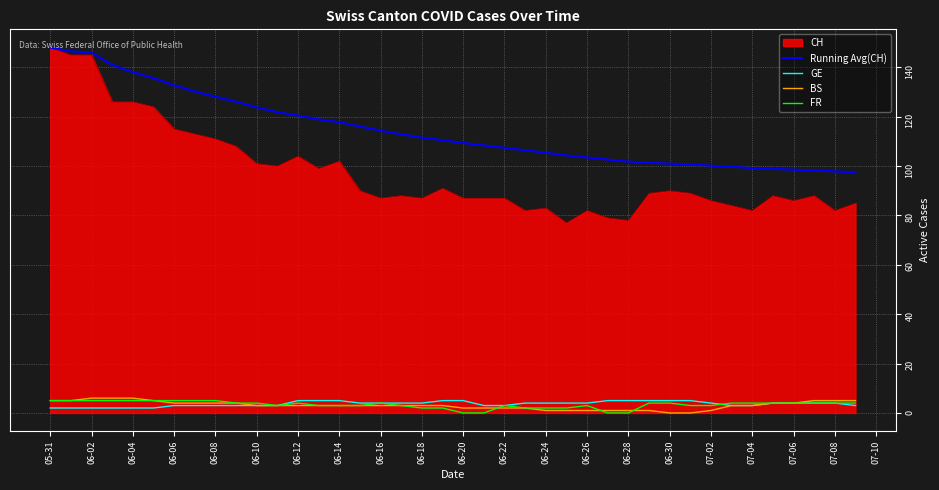

Which series has the largest range (max minus min)?

CH